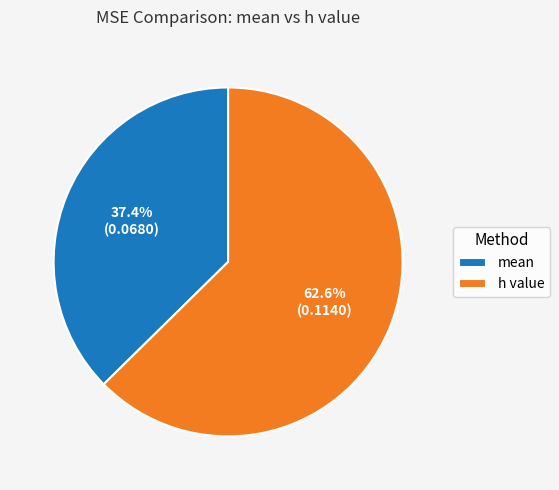

Is it true that h value is 63% of the pie?

True